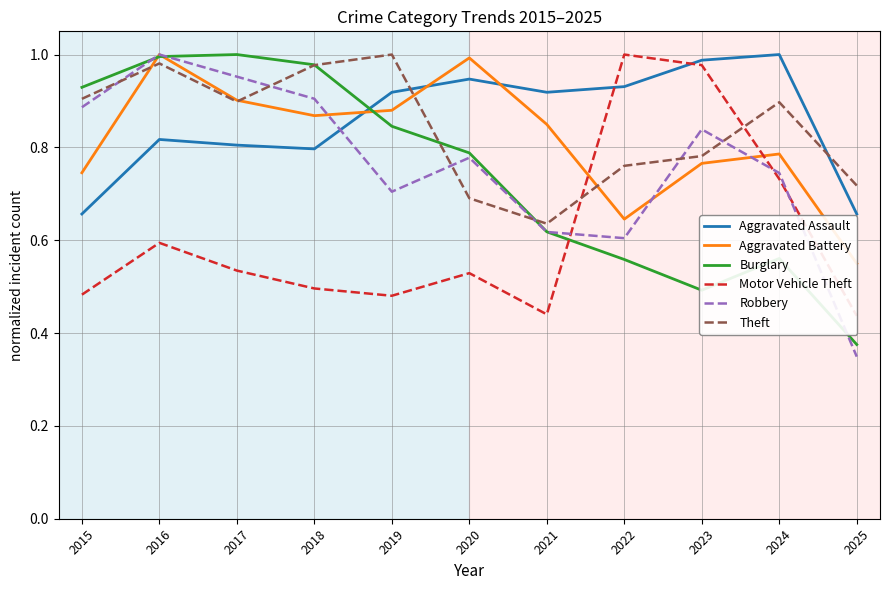

Which category has the highest value in the Theft series?

2019